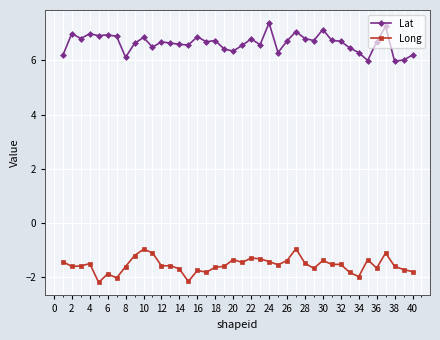

What is the highest value of the Long series?

-1.0